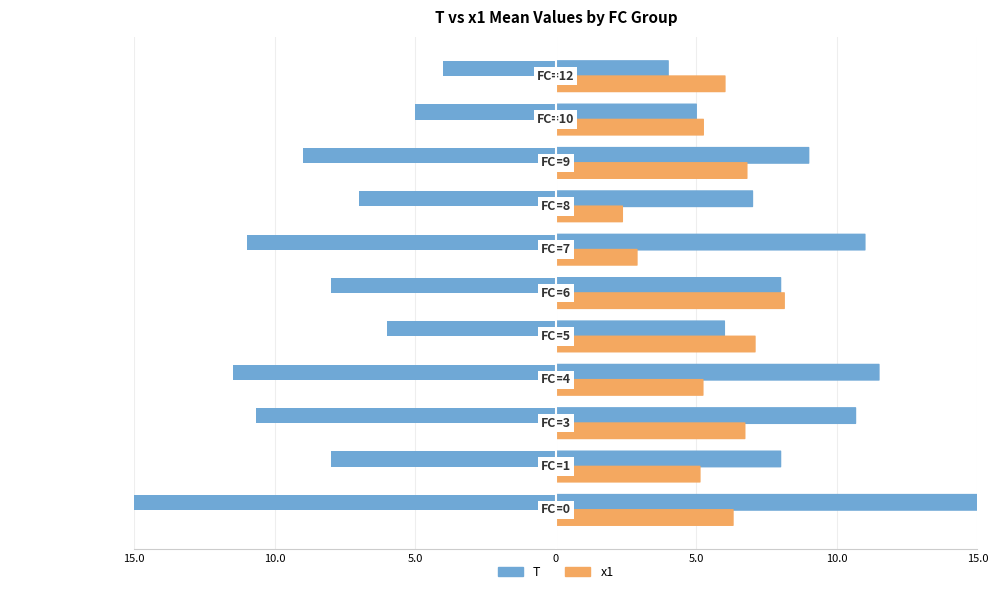

Which series has the largest range (max minus min)?

T